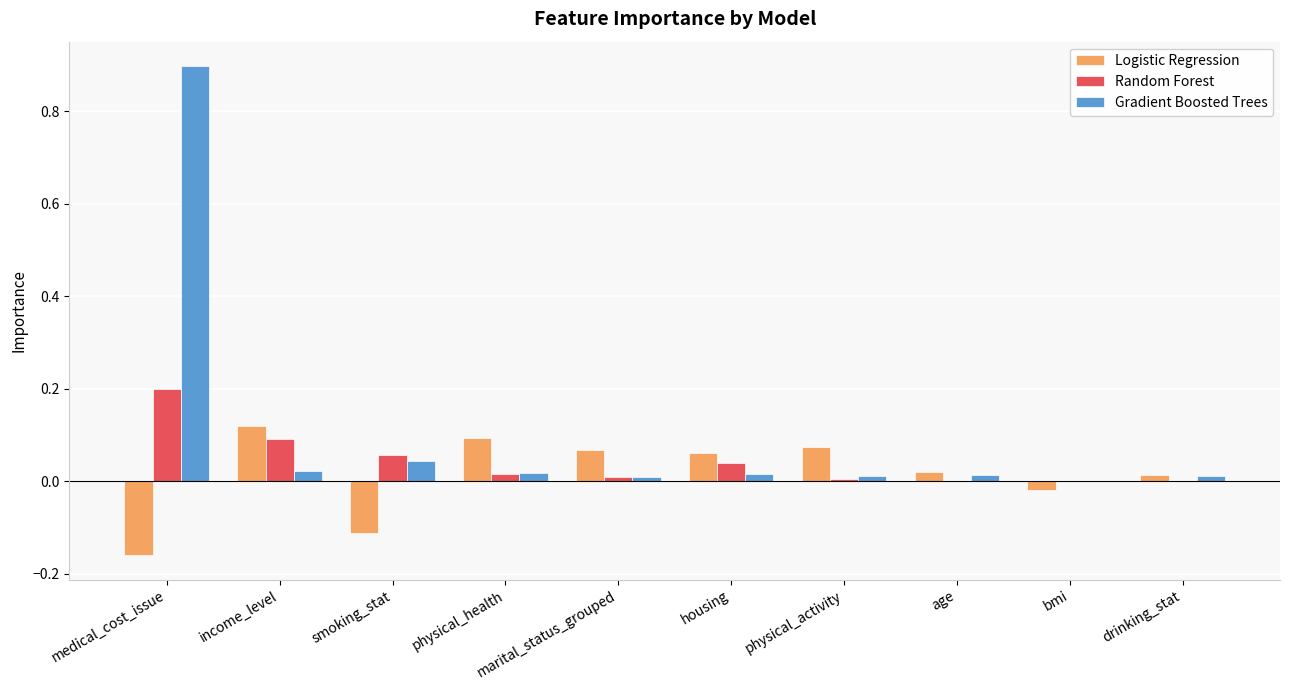

At which label does Random Forest reach its peak?

medical_cost_issue